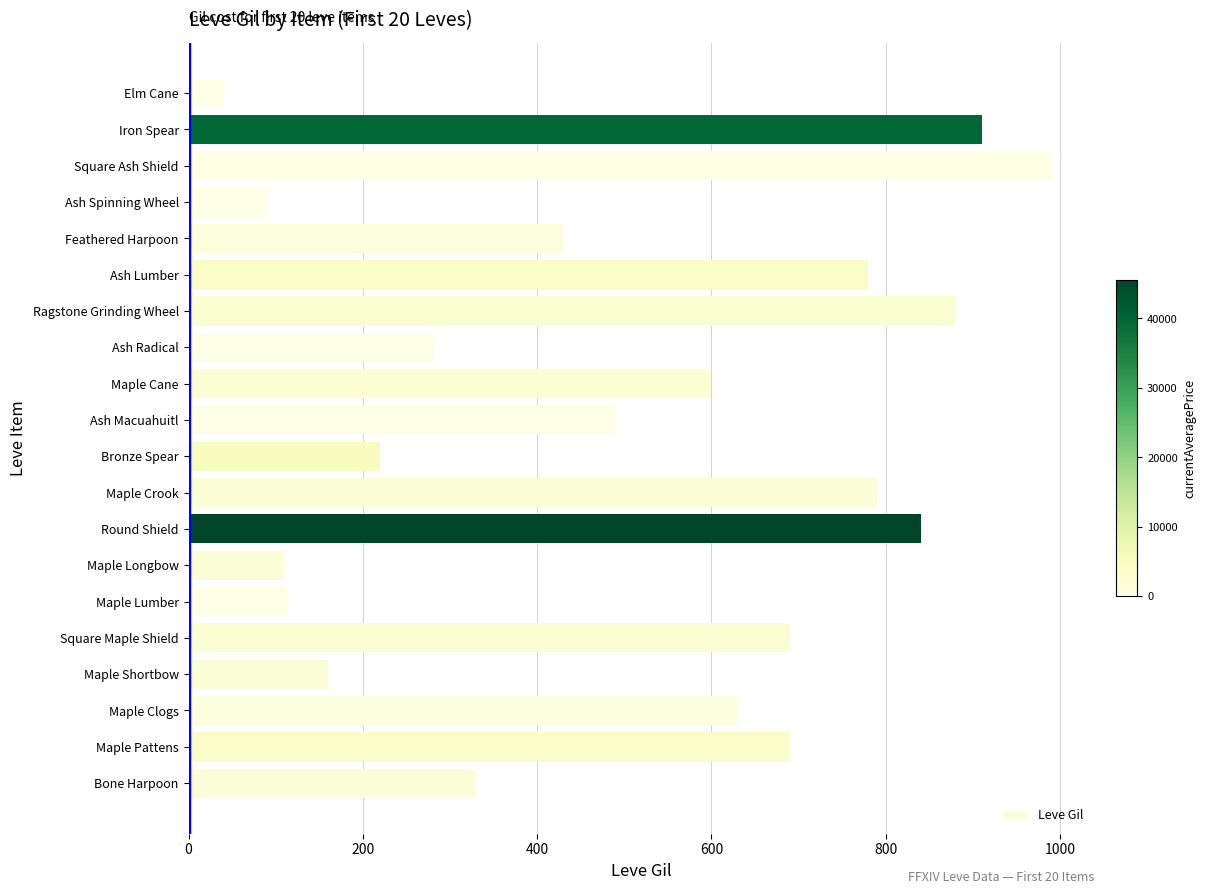

What is the approximate value at Maple Pattens, to the nearest 10?

690